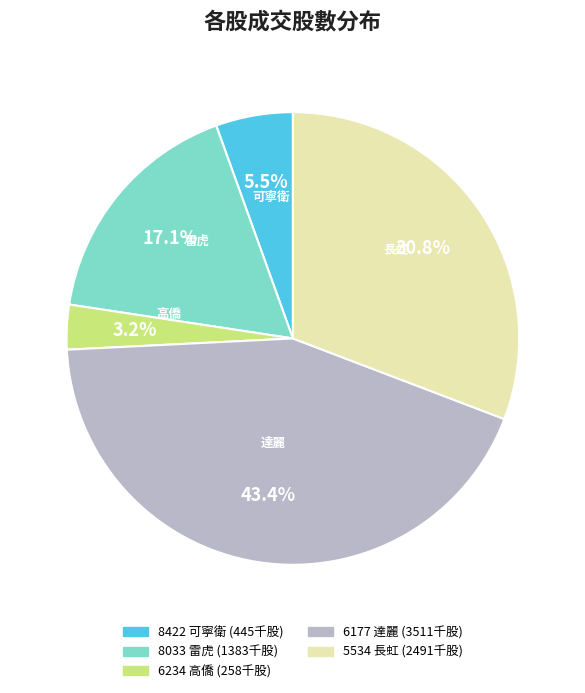

How many slices are in this pie chart?

5